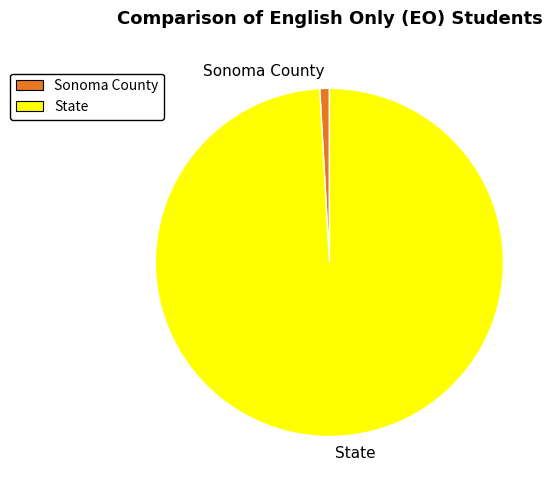

What is the ratio of the value at State to the value at Sonoma County?

111.0